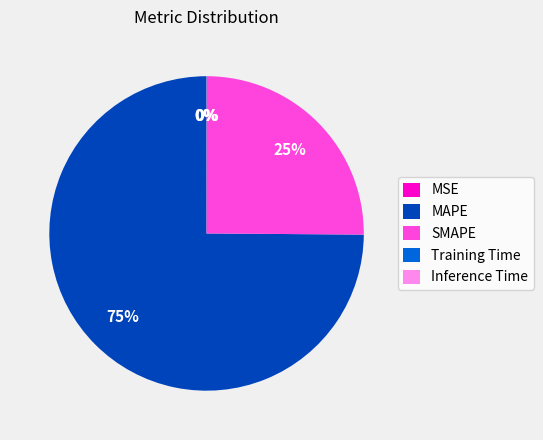

Is it true that SMAPE is 35% of the pie?

False